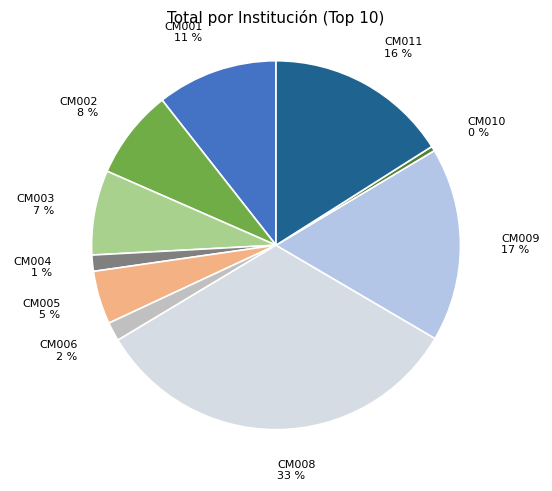

Rank the categories by value from lowest to highest.

CM010, CM004, CM006, CM005, CM003, CM002, CM001, CM011, CM009, CM008